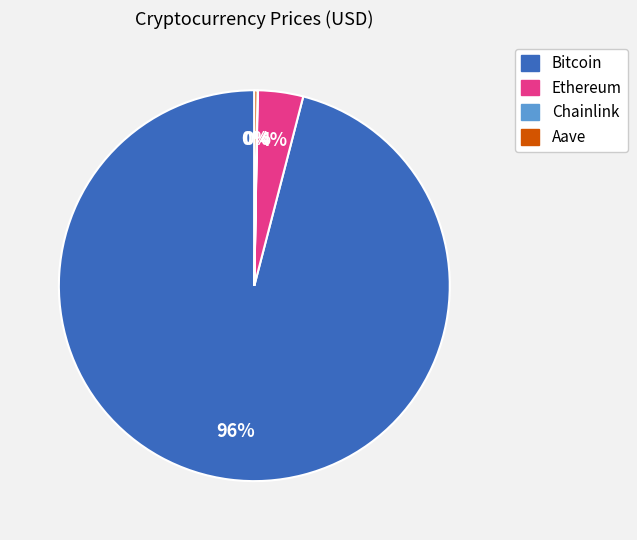

To the nearest percent, what is the difference between the largest and smallest slice percentages?

96%